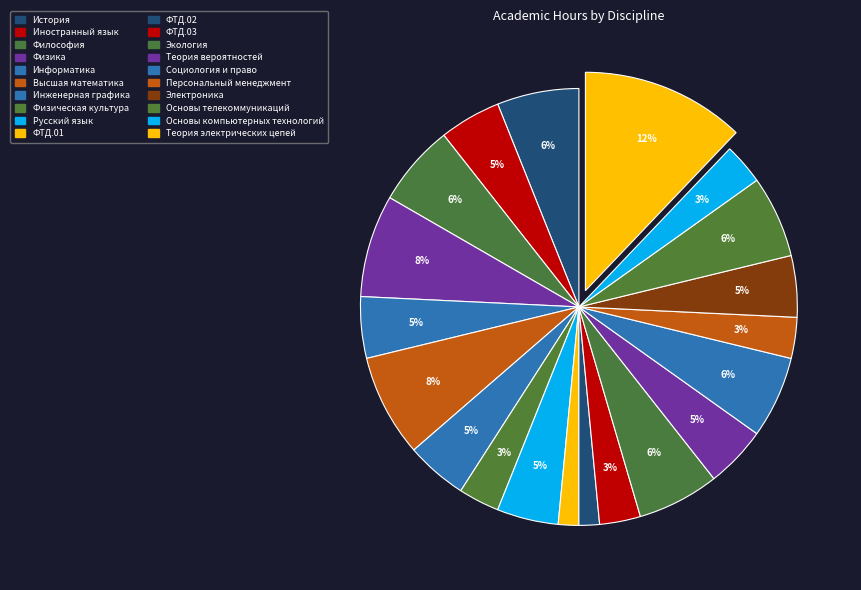

The ФТД.02 slice represents 2% of the pie. True or false?

True